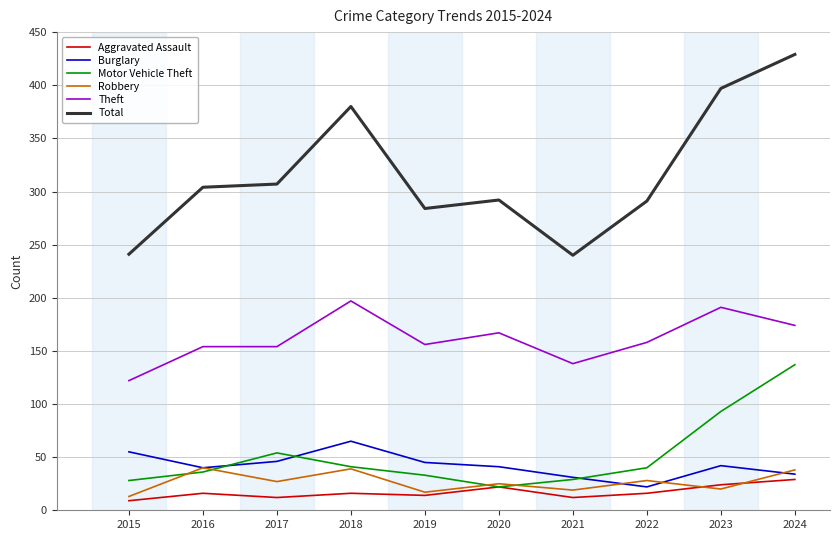

What is the difference between the maximum and minimum values in the Aggravated Assault series?

20